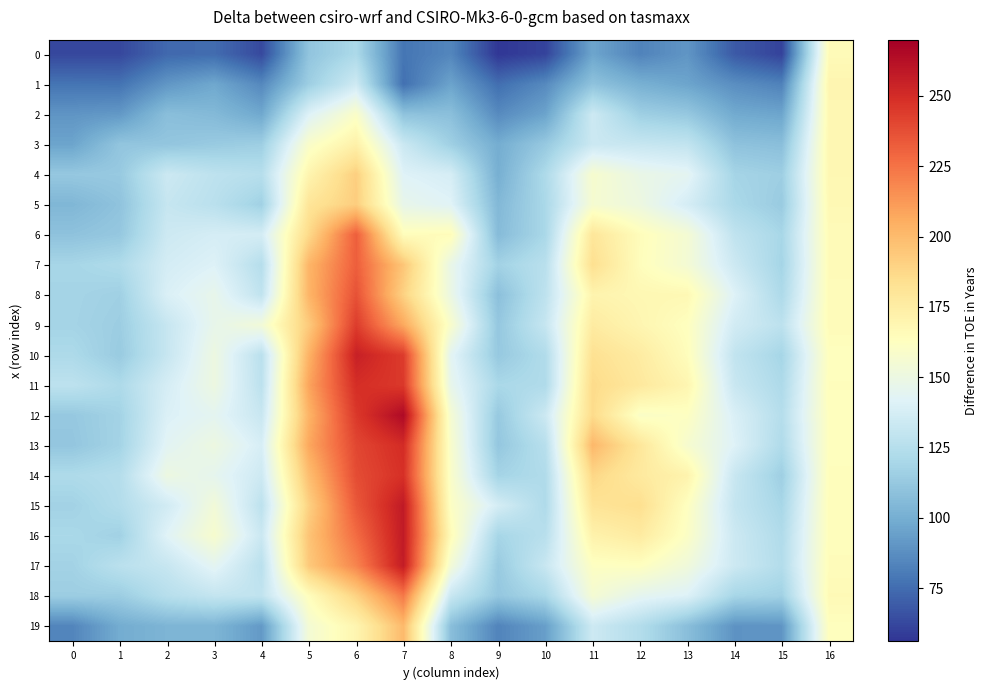

Which series has the largest total across all categories?

13